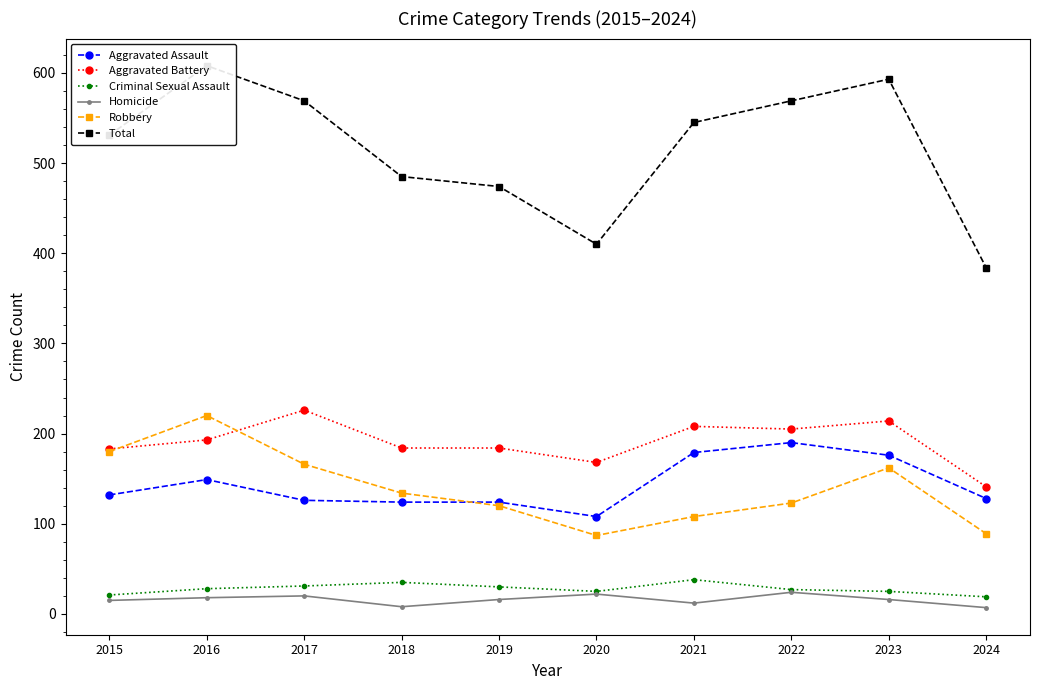

How many values in the Aggravated Battery series exceed 193?

4